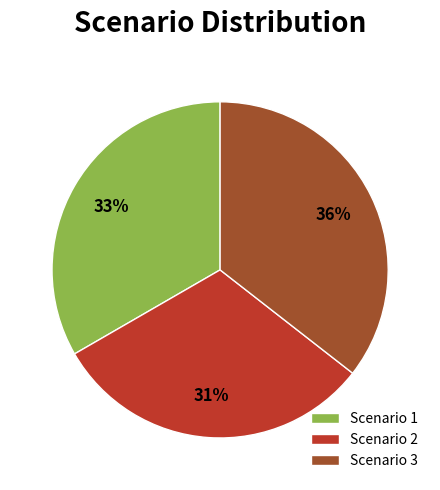

The Scenario 1 slice represents 33% of the pie. True or false?

True